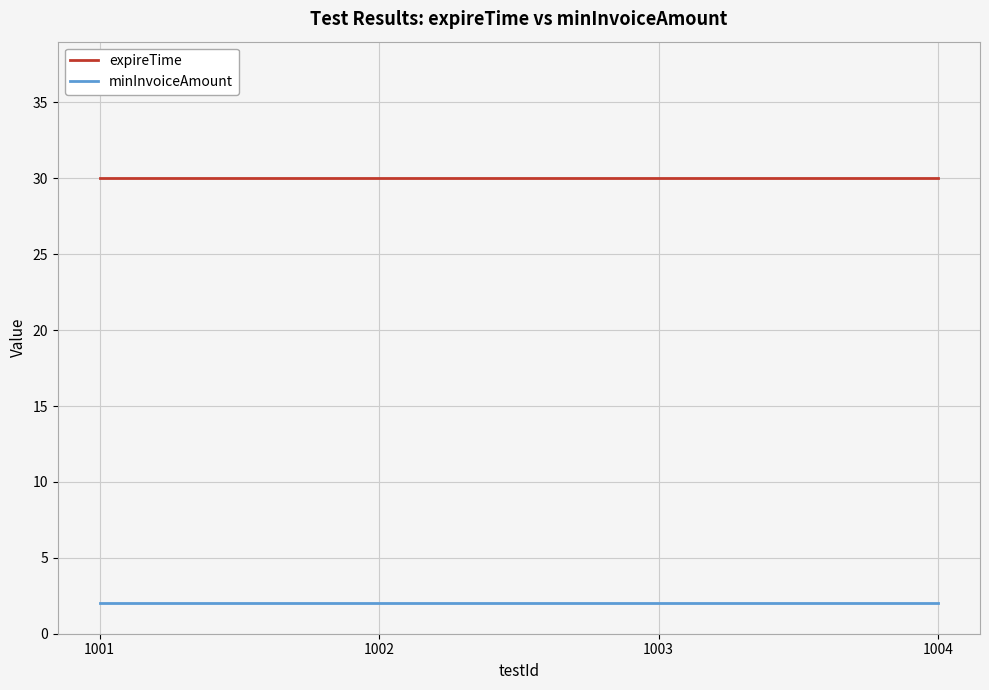

True or false: minInvoiceAmount and expireTime cross at least once.

False